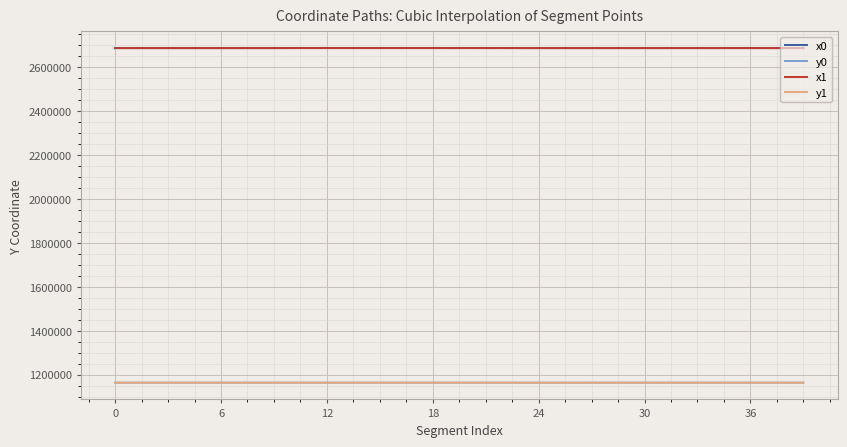

True or false: x1 and y1 intersect in this chart.

False